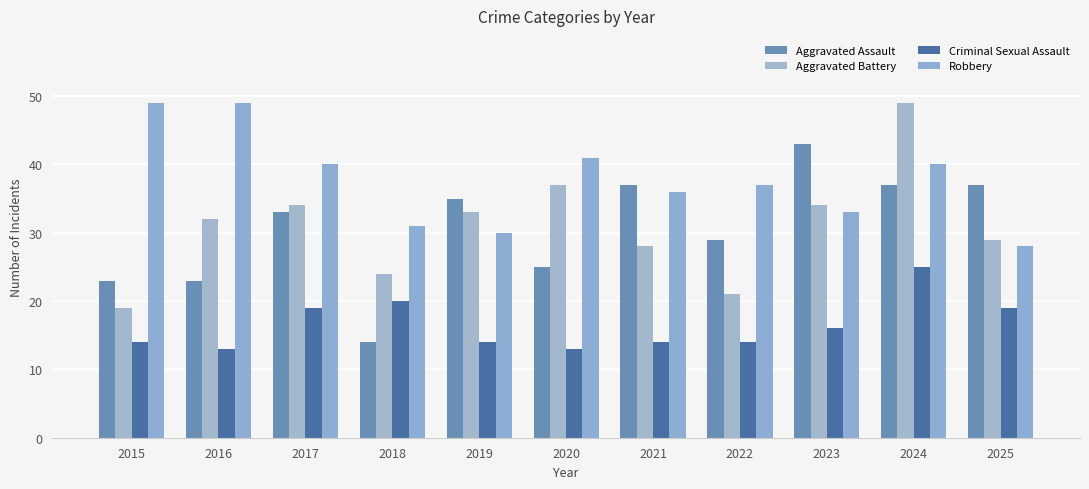

The value of Aggravated Assault at 2020 is 10. True or false?

False